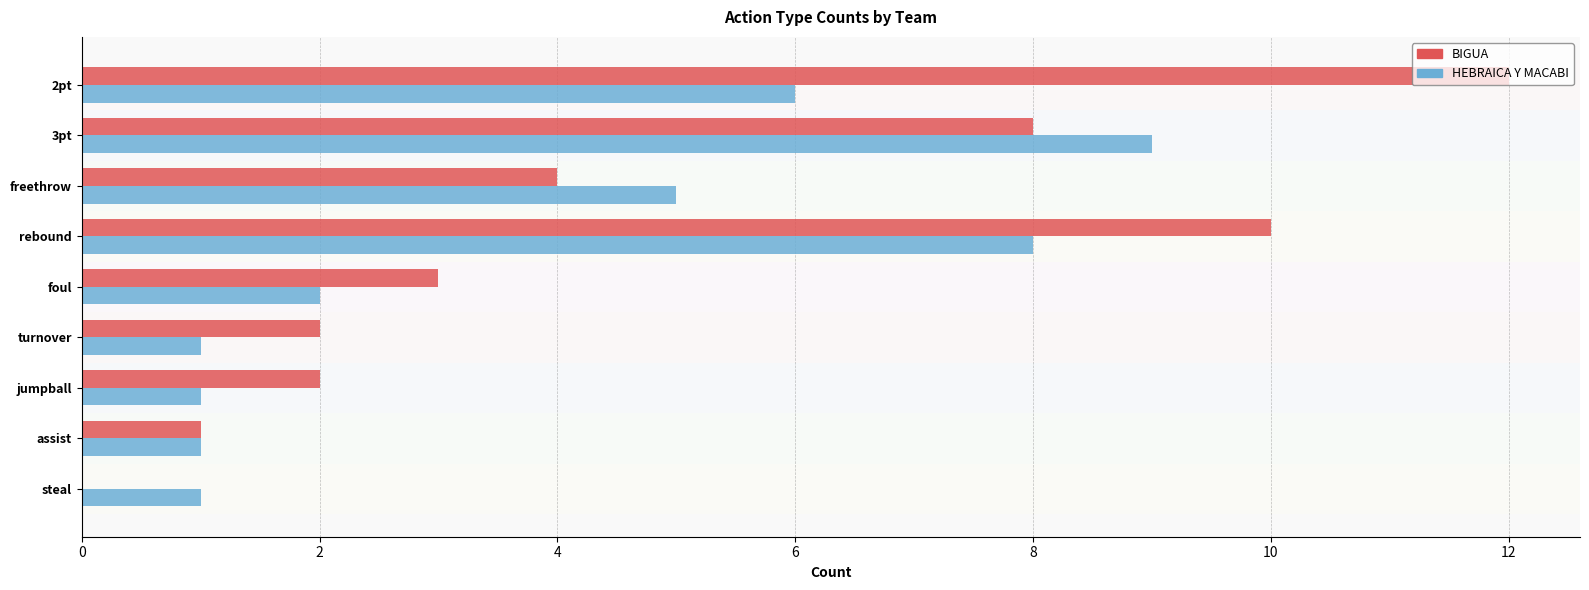

What is the maximum value shown in the chart?

12